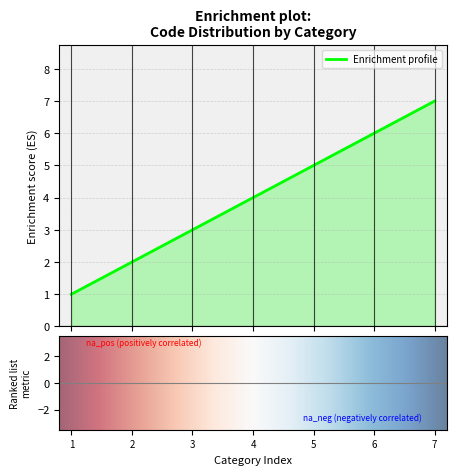

What is the sum of all values?

28